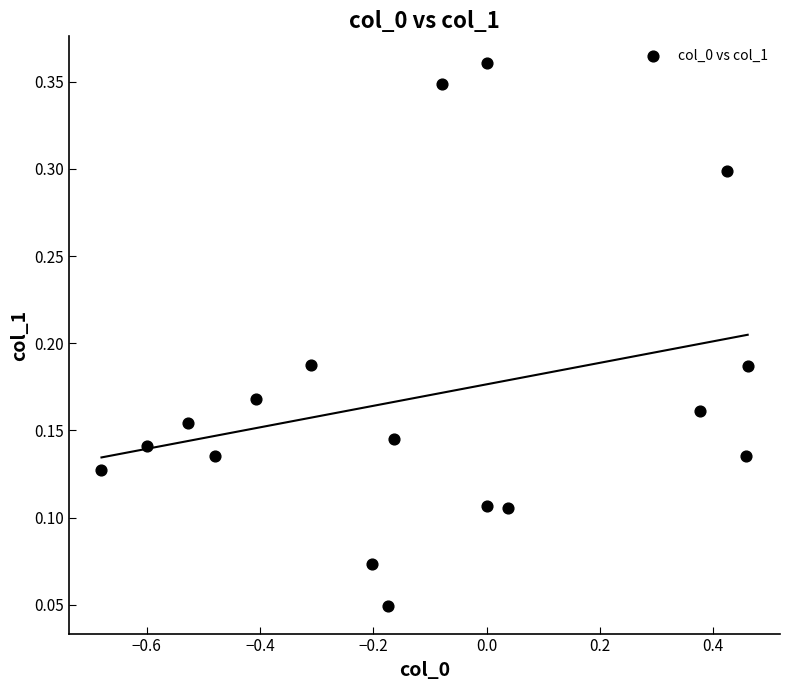

What is the range of X values (max minus min)?

1.1